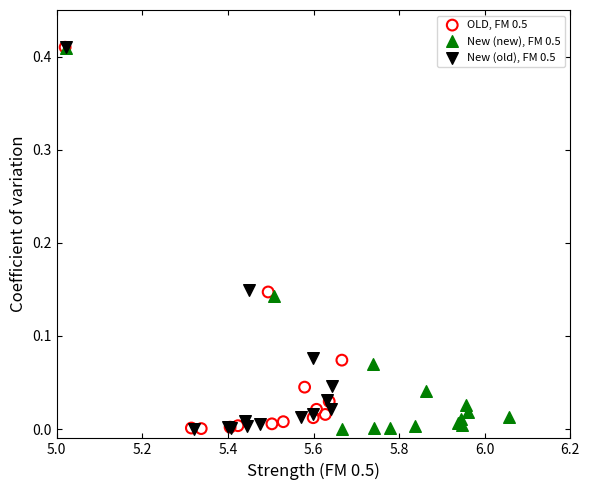

What are all the series names shown in the legend?

OLD, FM 0.5, New (new), FM 0.5, New (old), FM 0.5